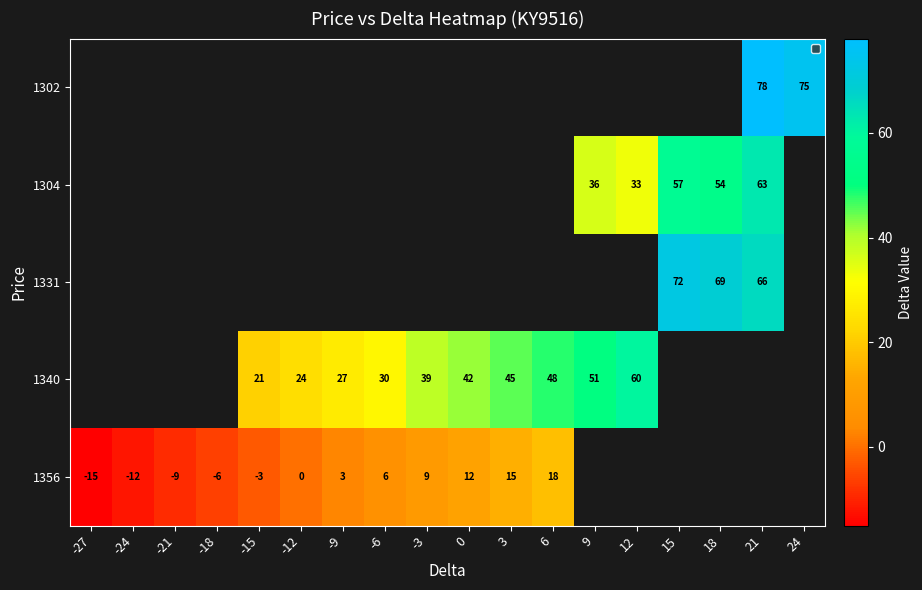

How many series are shown in this chart?

5